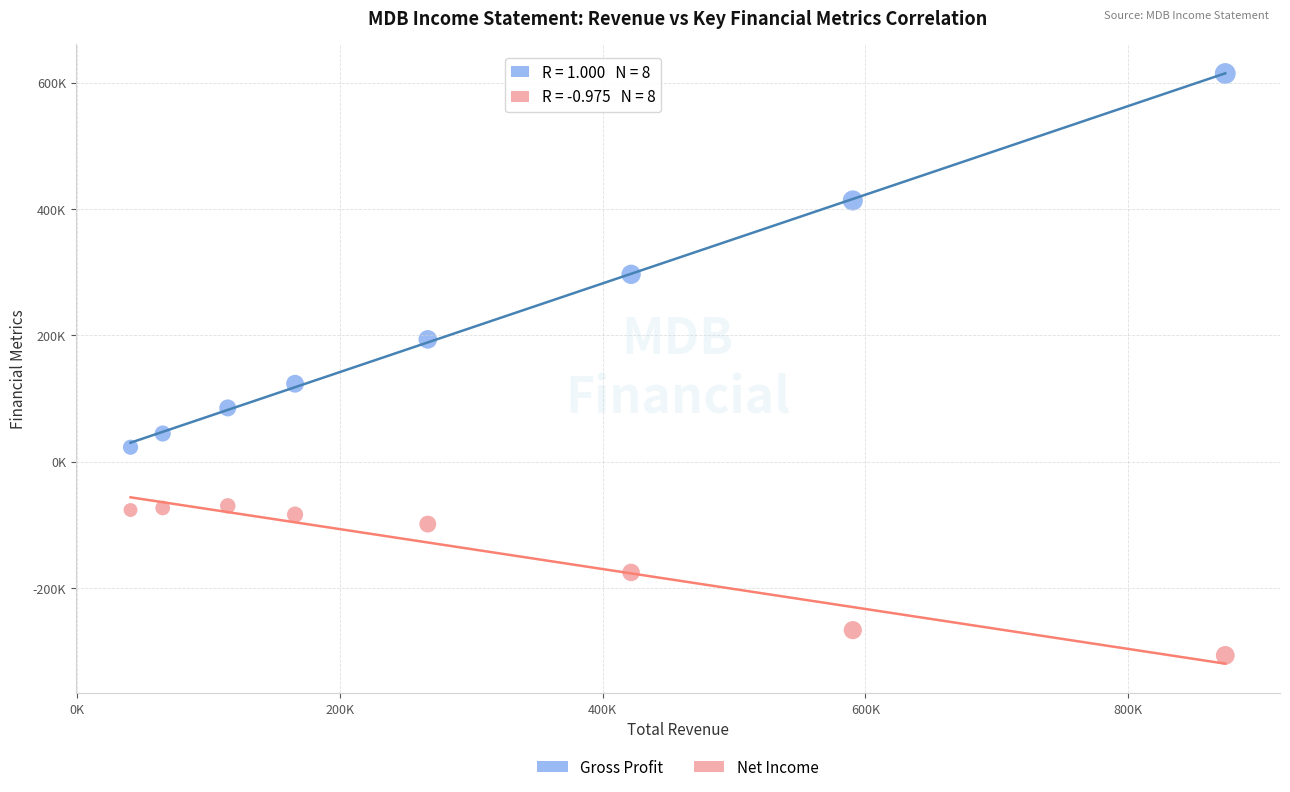

What are all the series names shown in the legend?

Gross Profit, Net Income